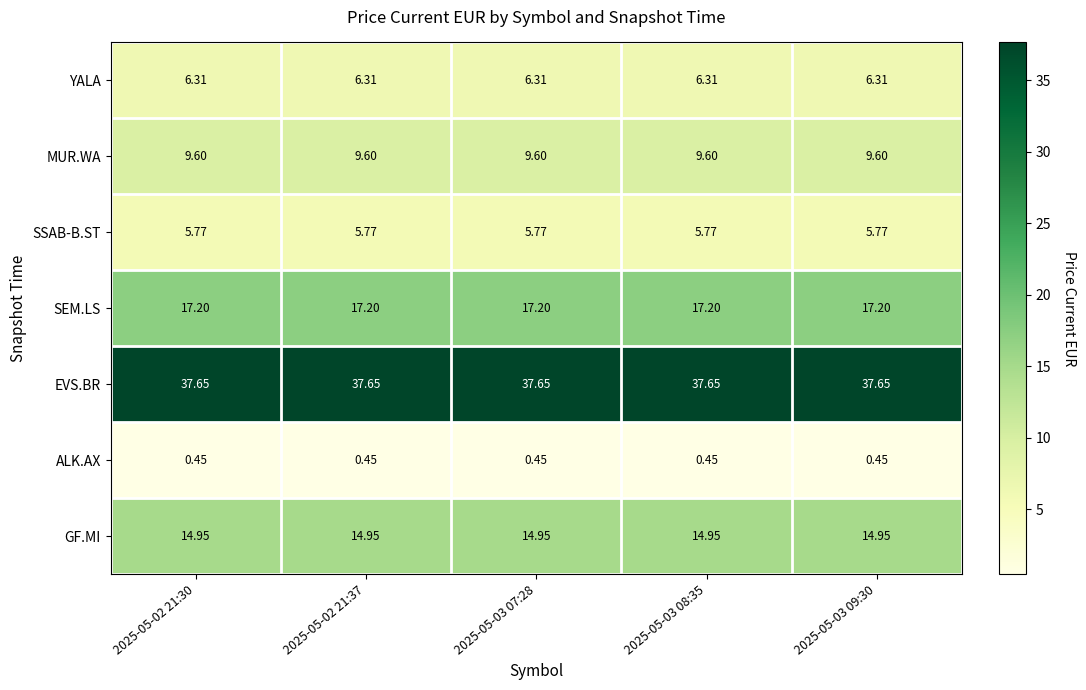

Rank the series at 2025-05-03 09:30 from highest to lowest value.

EVS.BR, SEM.LS, GF.MI, MUR.WA, YALA, SSAB-B.ST, ALK.AX